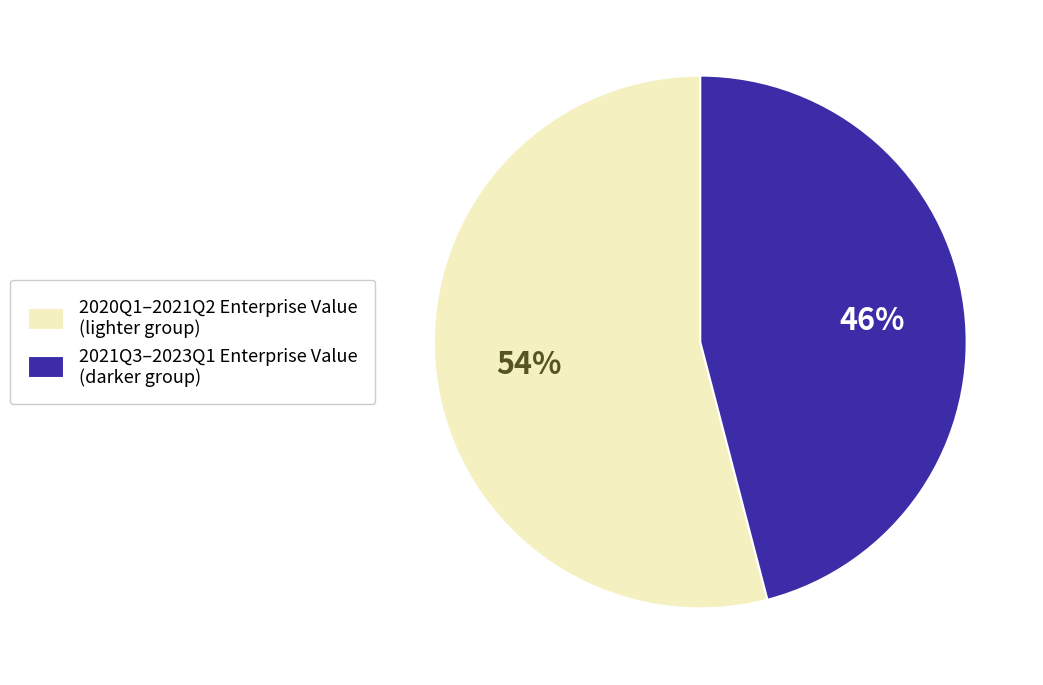

Which category has the biggest portion of the pie?

2020Q1–2021Q2 Enterprise Value (lighter group)